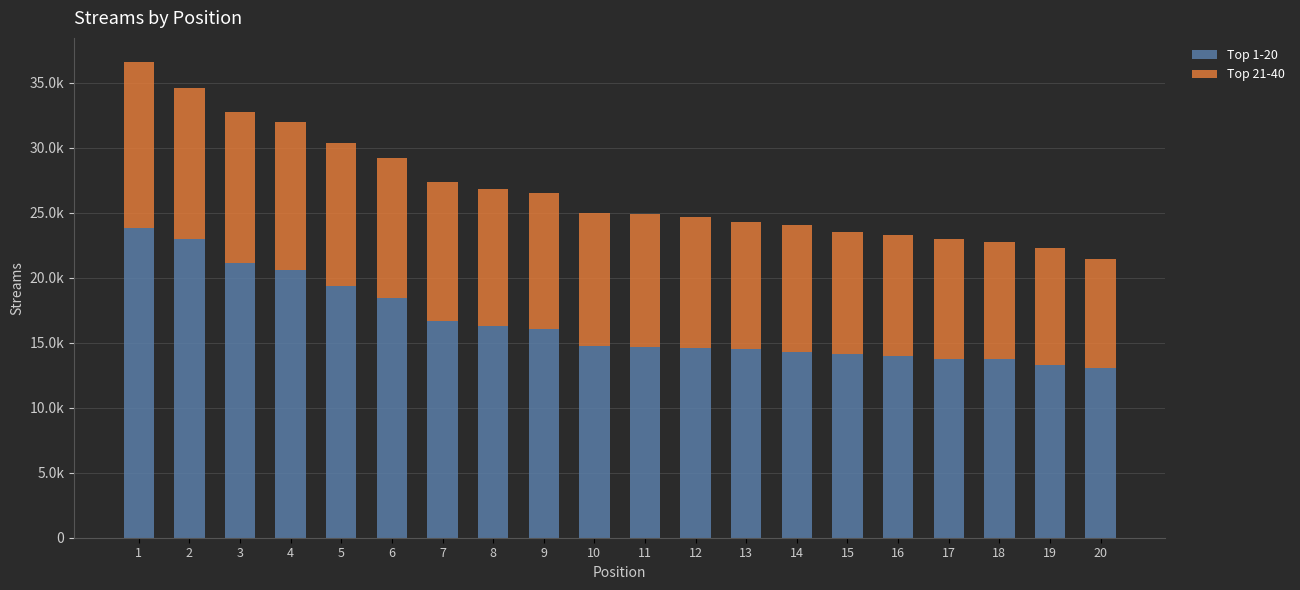

At which category is the sum across all series the highest?

1